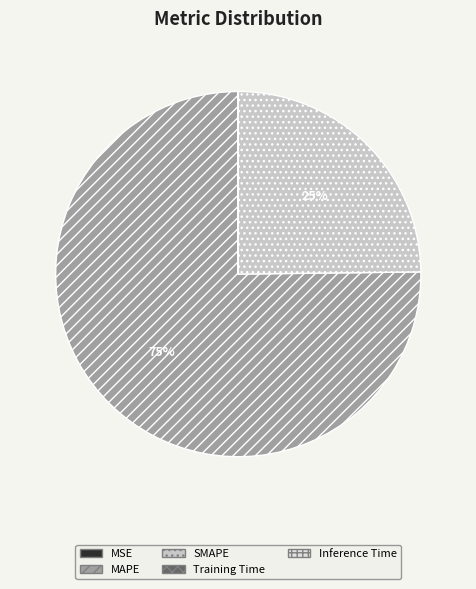

To the nearest percent, what is the average slice percentage?

20%